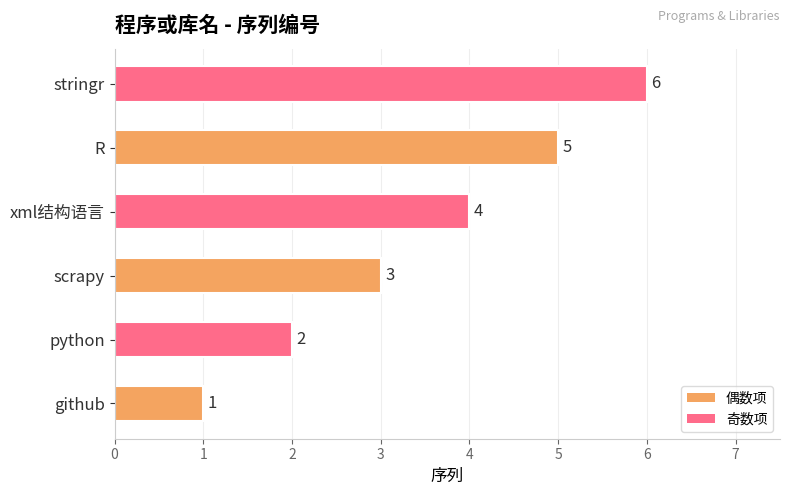

Rank the categories by value from highest to lowest.

stringr, R, xml结构语言, scrapy, python, github